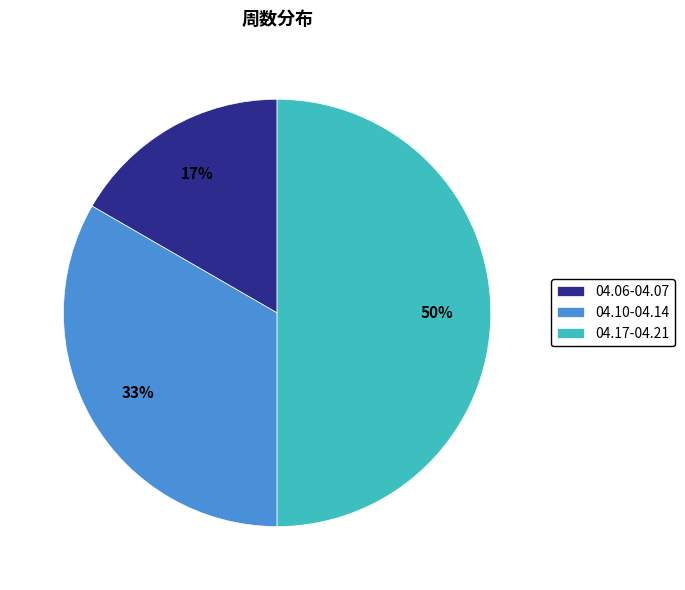

Which slice is the largest?

04.17-04.21